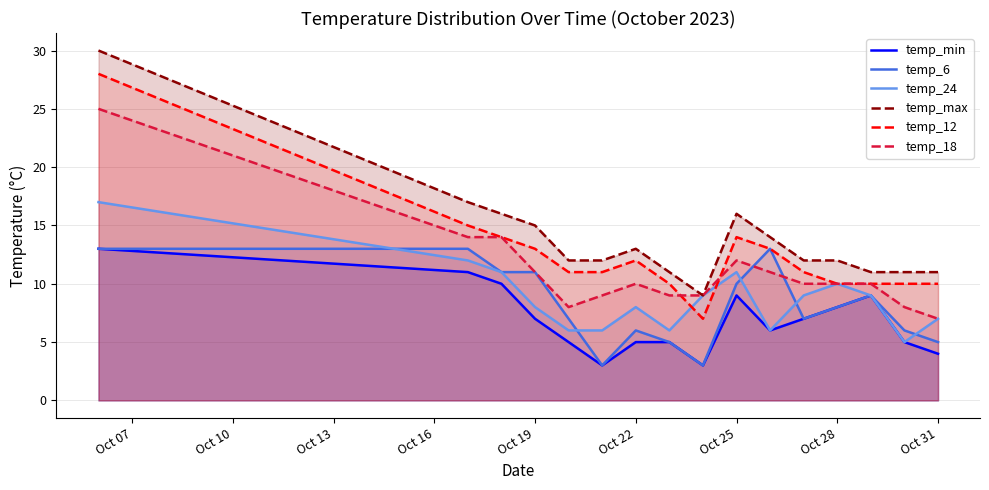

How many data points does each series have?

16